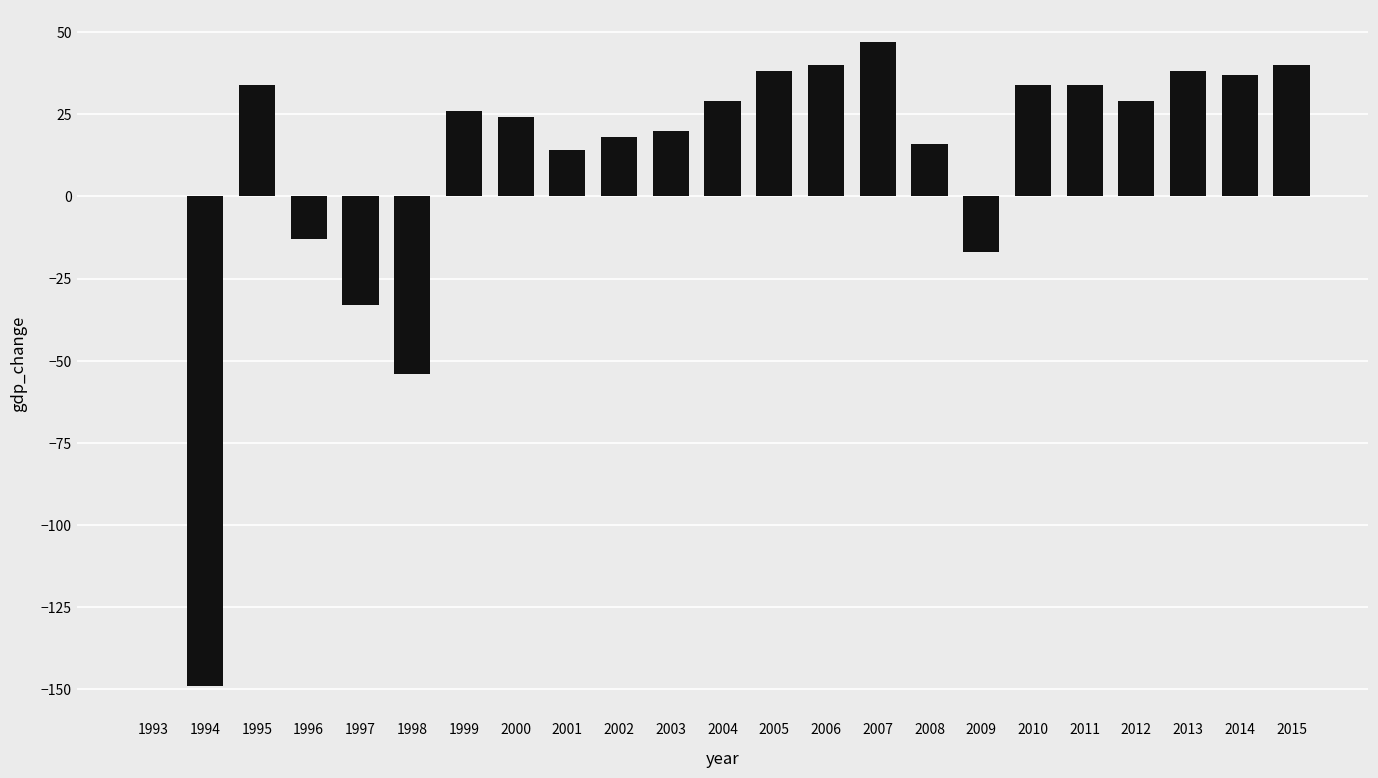

At which label is the value closest to -51?

1998